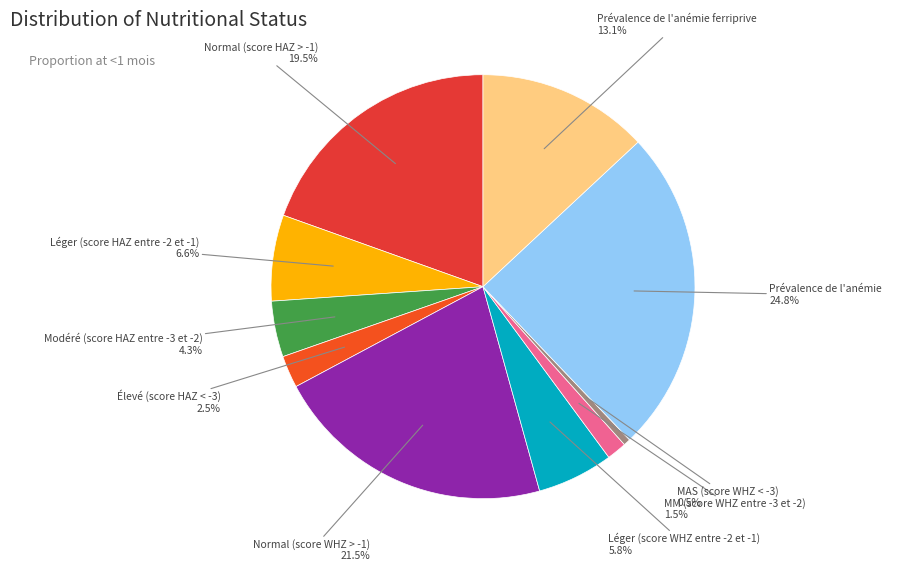

To the nearest percent, what is the average slice percentage?

10%